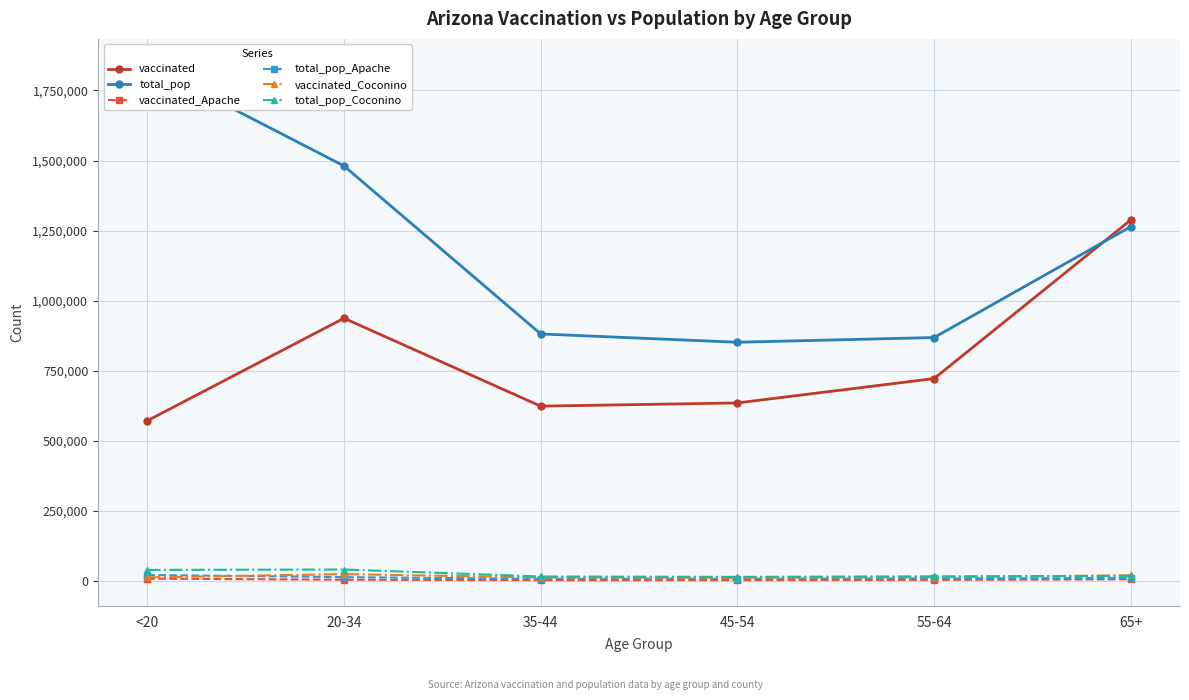

Reading left to right, what are all the values shown in this chart?

vaccinated: <20=571747	20-34=937488	35-44=623894	45-54=635306	55-64=722338	65+=1288200
total_pop: <20=1842004	20-34=1480898	35-44=881451	45-54=851820	55-64=868629	65+=1264218
vaccinated_Apache: <20=8616	20-34=4807	35-44=3135	45-54=3332	55-64=4318	65+=6279
total_pop_Apache: <20=21632	20-34=14083	35-44=7725	45-54=8128	55-64=9256	65+=10984
vaccinated_Coconino: <20=13243	20-34=24682	35-44=12876	45-54=11885	55-64=13703	65+=20446
total_pop_Coconino: <20=39684	20-34=41141	35-44=16261	45-54=14882	55-64=16899	65+=18408